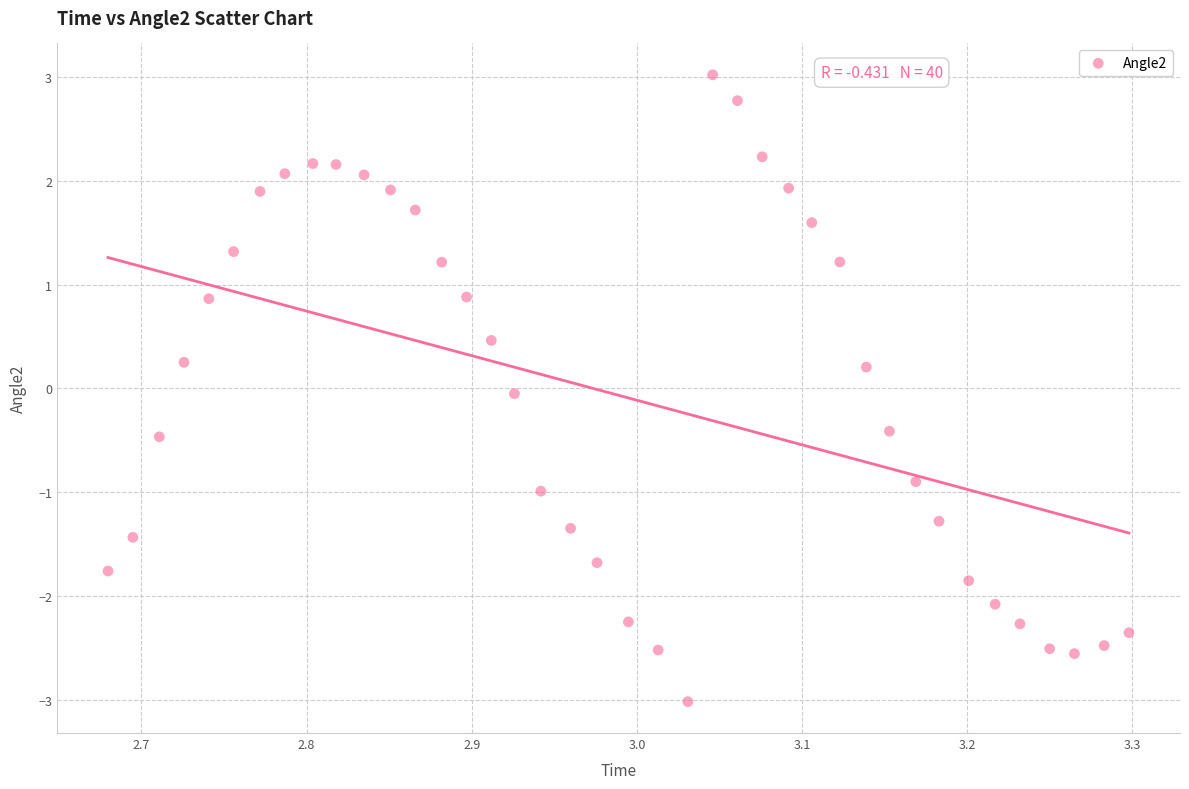

What is the range of X values (max minus min)?

0.6